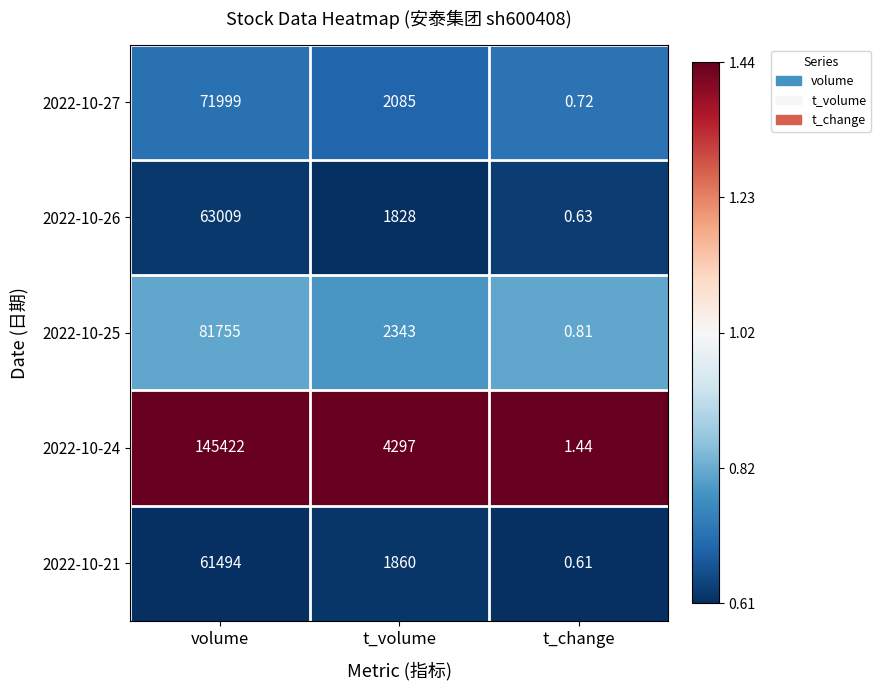

At which label is 2022-10-21 closest to 30747?

t_volume